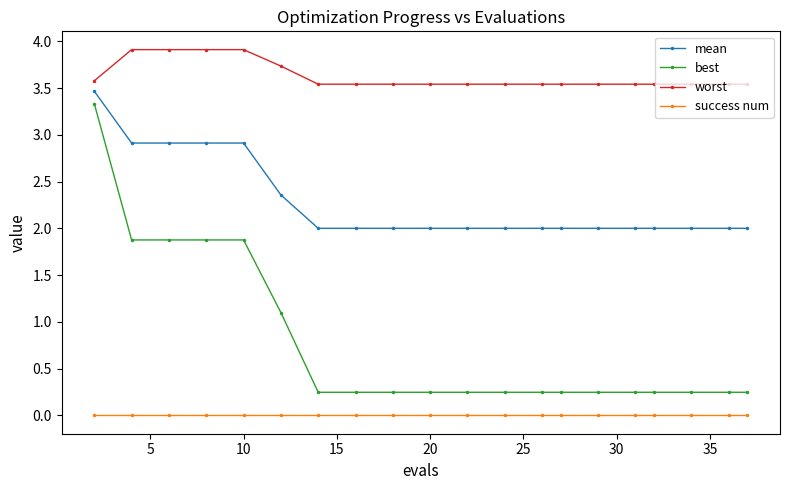

At how many categories does at least one series exceed 1?

20